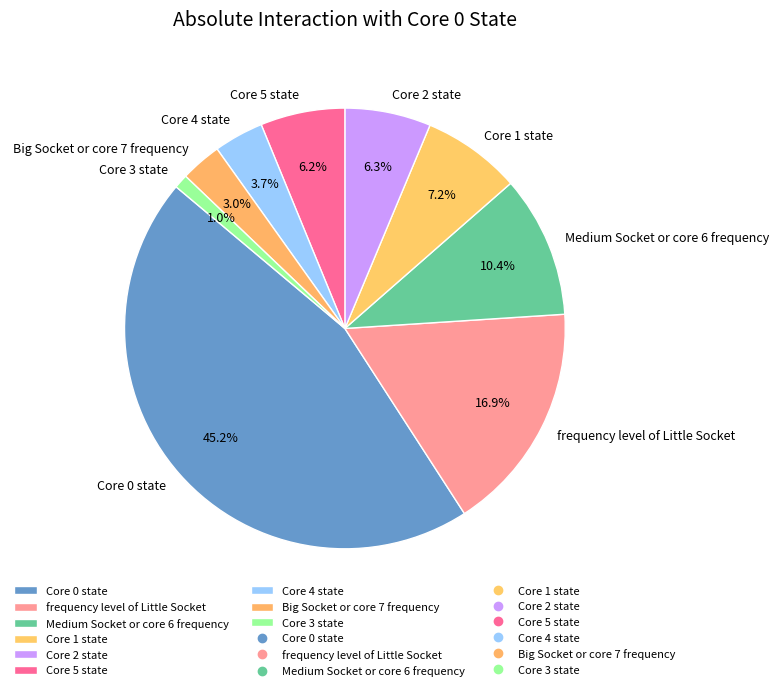

To the nearest percent, what portion does Medium Socket or core 6 frequency represent?

10%